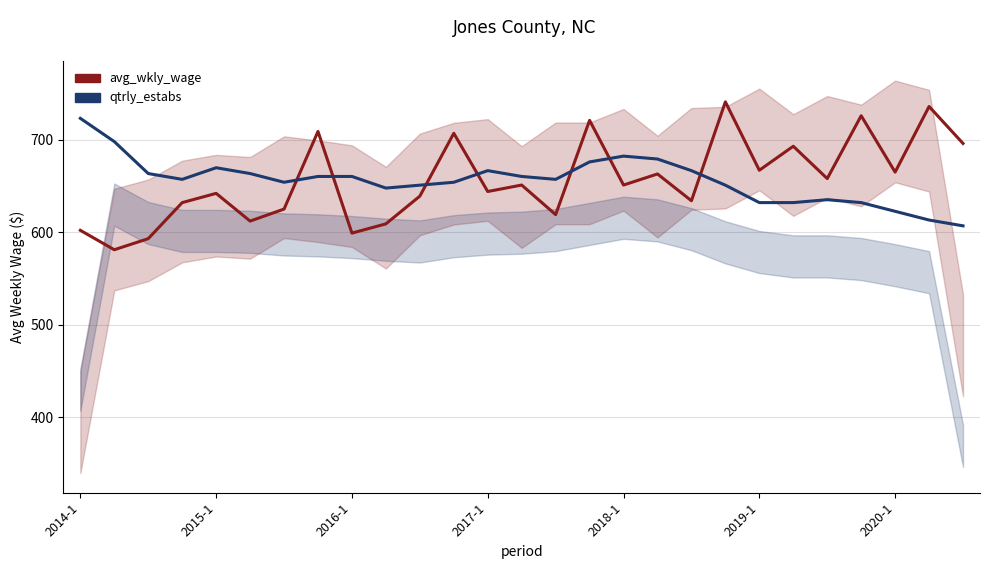

True or false: avg_wkly_wage has more than 2 points higher than both neighbors.

True